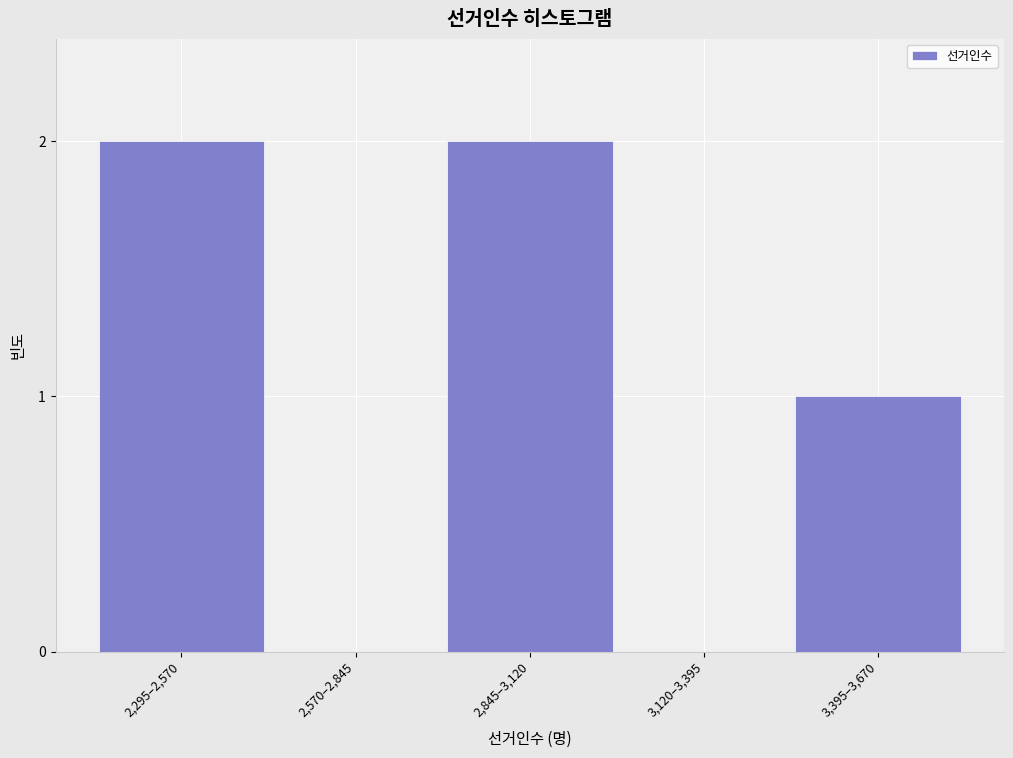

Reading left to right, list all the values displayed in this chart.

2,295–2,570=2	2,570–2,845=0	2,845–3,120=2	3,120–3,395=0	3,395–3,670=1